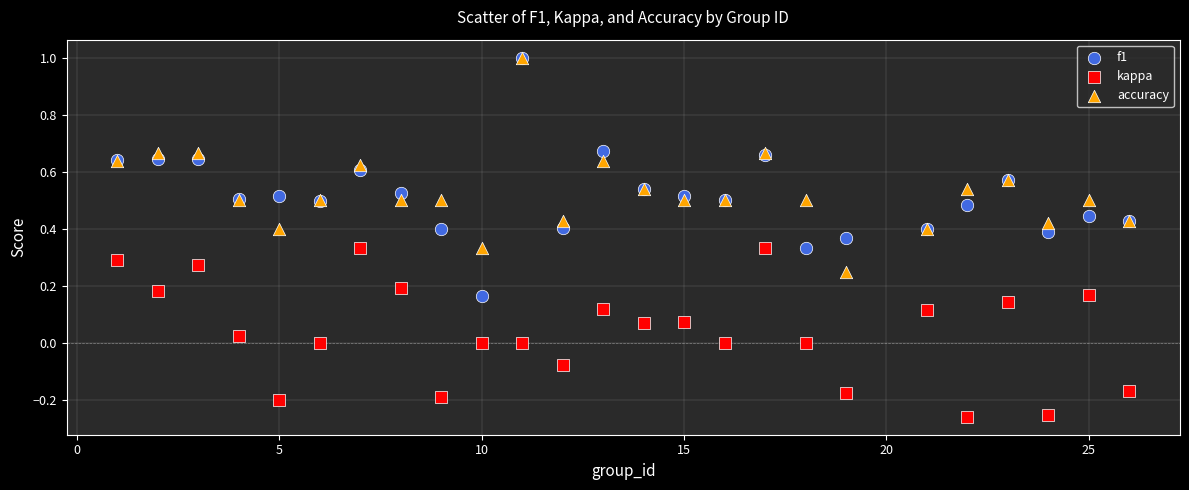

What are all the series names shown in the legend?

f1, kappa, accuracy